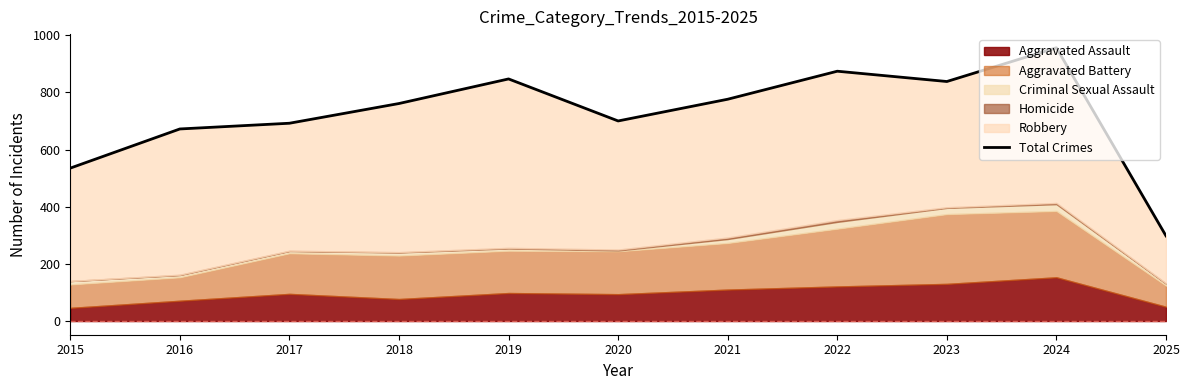

Reading left to right, what are all the values shown in this chart?

2015=535	2016=672	2017=692	2018=761	2019=847	2020=700	2021=776	2022=874	2023=838	2024=956	2025=298